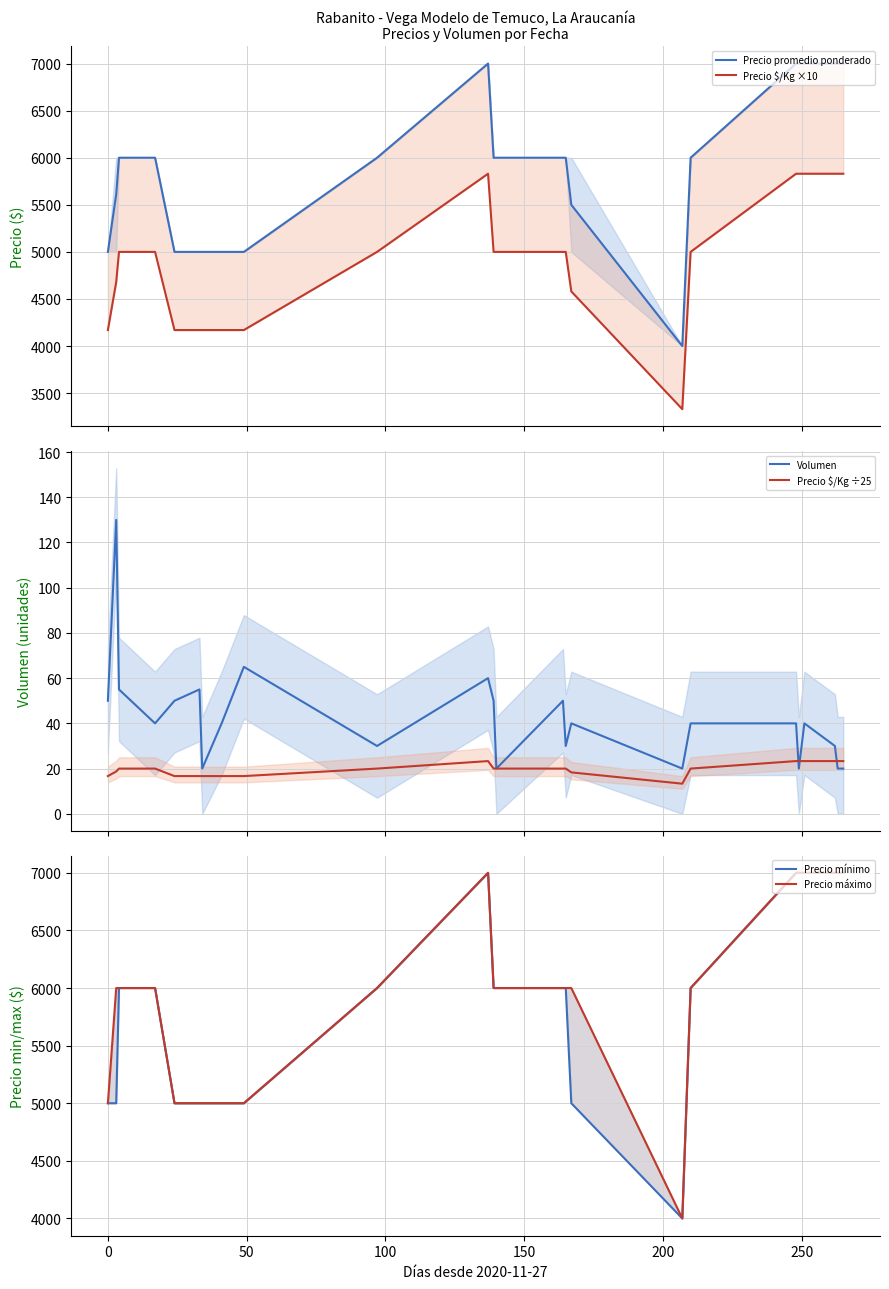

True or false: Precio máximo and Volumen intersect in this chart.

False